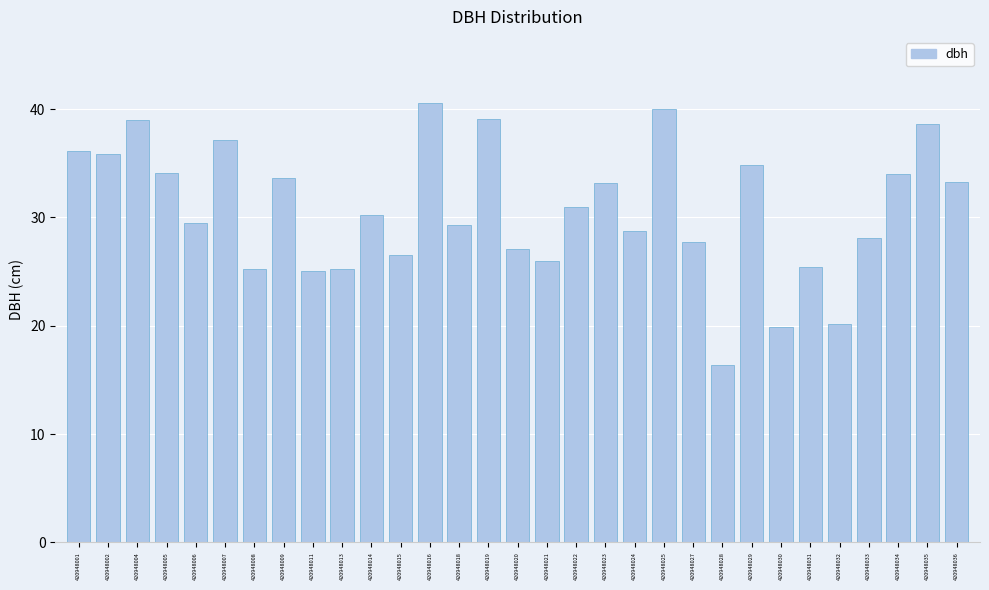

What is the greatest value displayed?

40.6